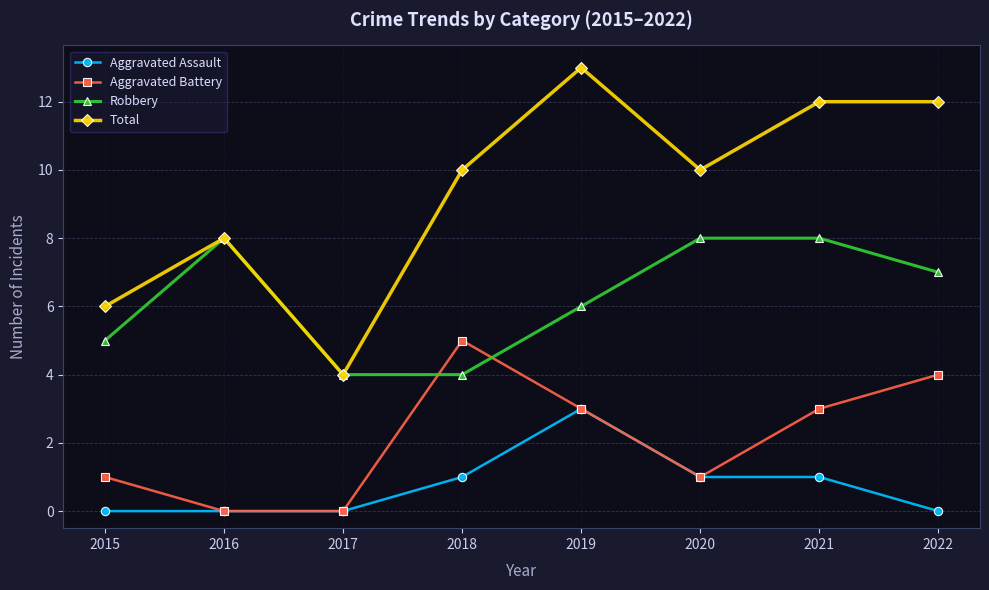

What is the maximum value shown in the chart?

13